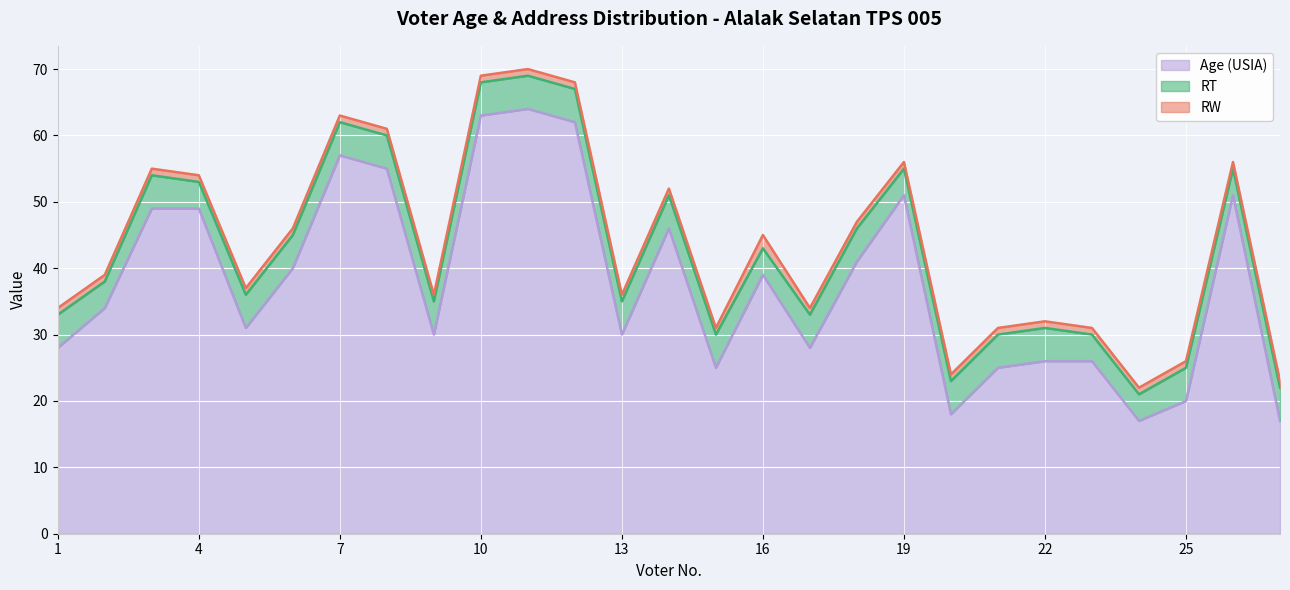

What is the value of the RW point at the 15th from the left?

1